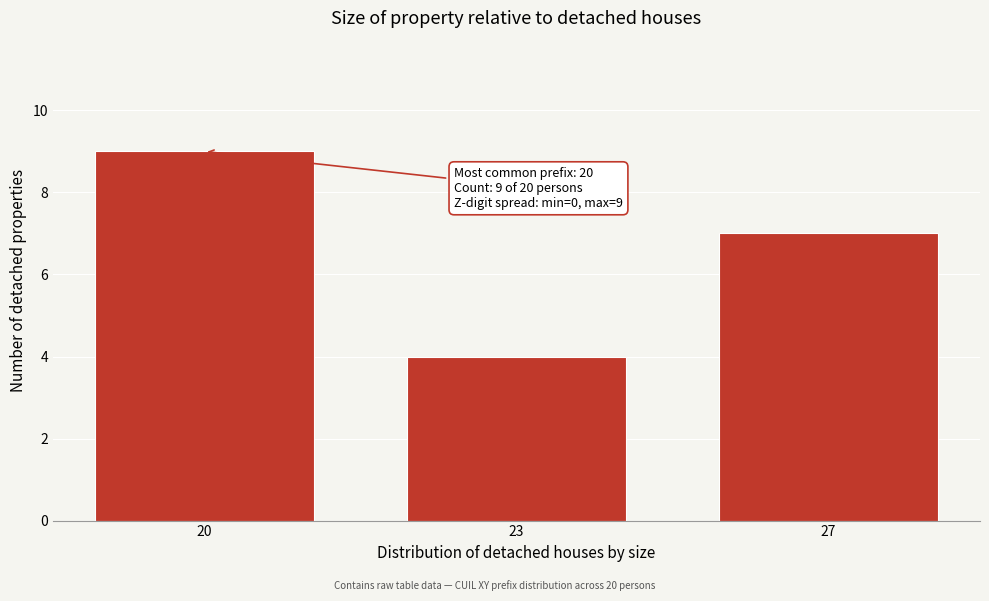

Reading right to left, transcribe all the data shown in this chart.

7	4	9